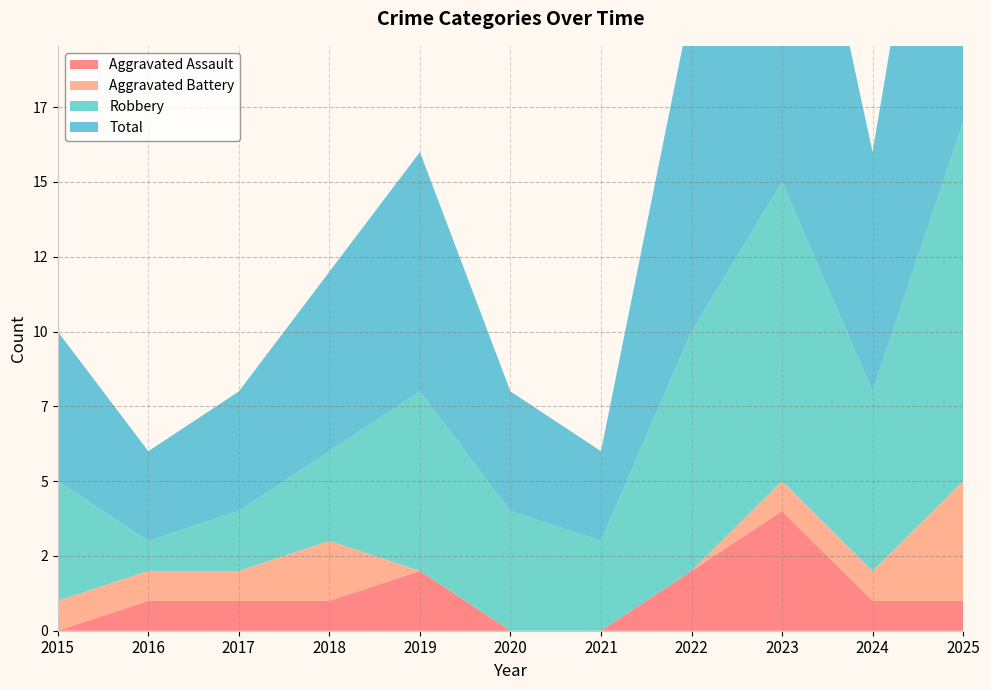

Reading left to right, transcribe all the data shown in this chart.

Aggravated Assault: 0	1	1	1	2	0	0	2	4	1	1
Aggravated Battery: 1	1	1	2	0	0	0	0	1	1	4
Robbery: 4	1	2	3	6	4	3	8	10	6	12
Total: 5	3	4	6	8	4	3	11	15	8	17